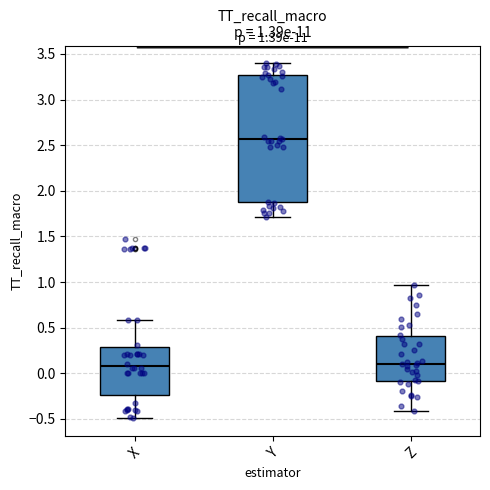

Which box has the highest median line?

Y